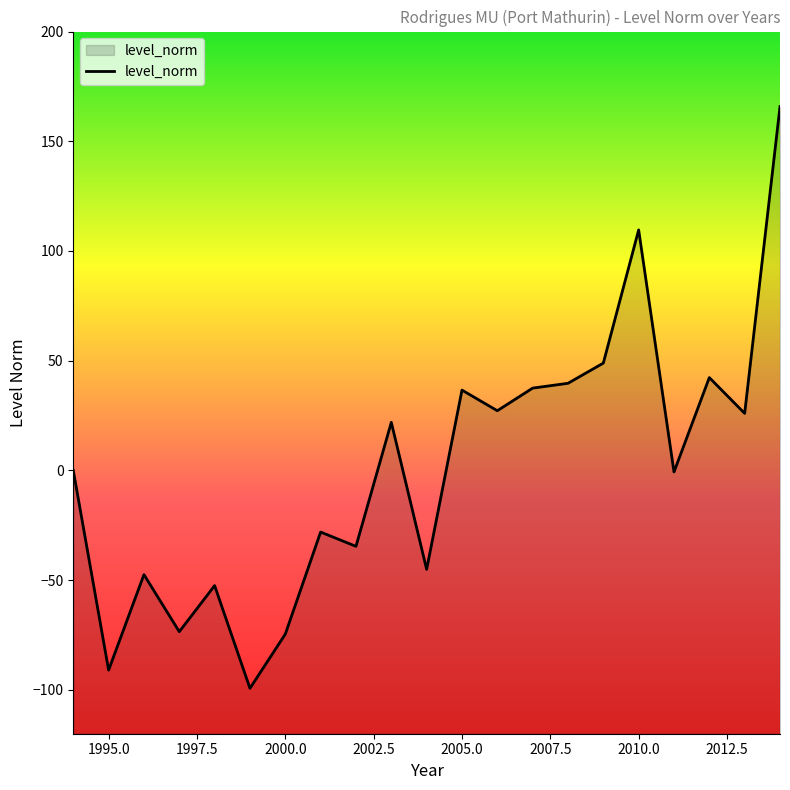

How many points are higher than both their immediate neighbors (excluding endpoints)?

7